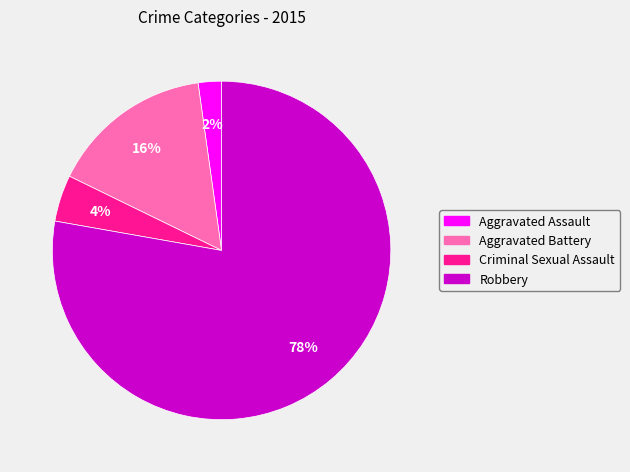

To the nearest percent, what is the combined percentage of Aggravated Assault and Robbery?

80%